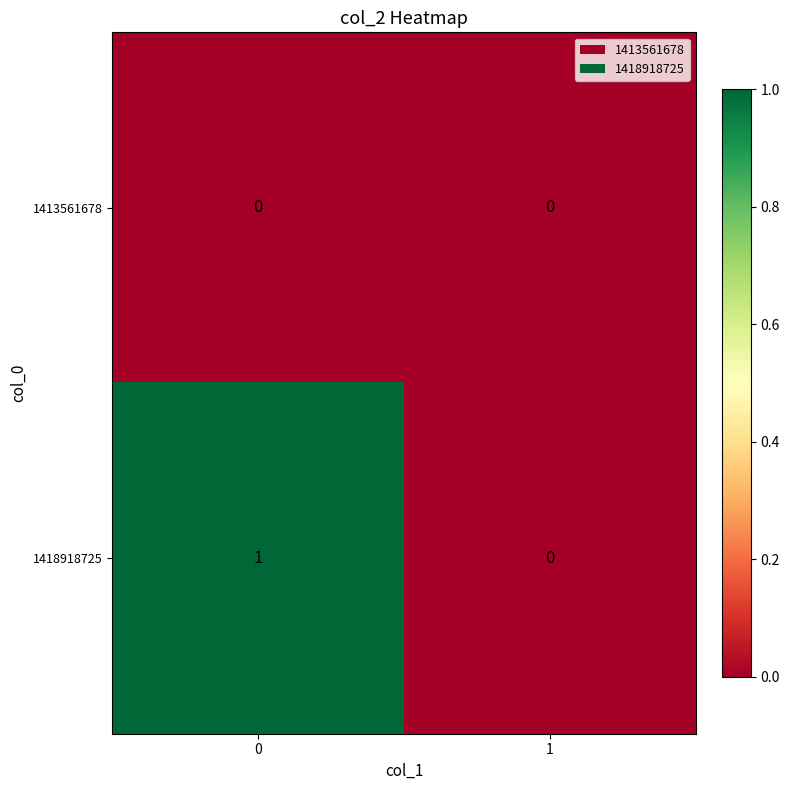

The 1413561678 series shows 0 at 1. True or false?

True